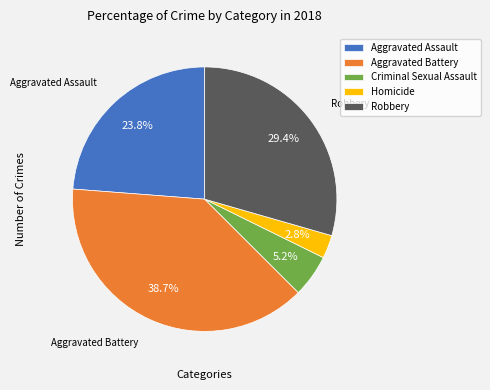

How many slices are in this pie chart?

5